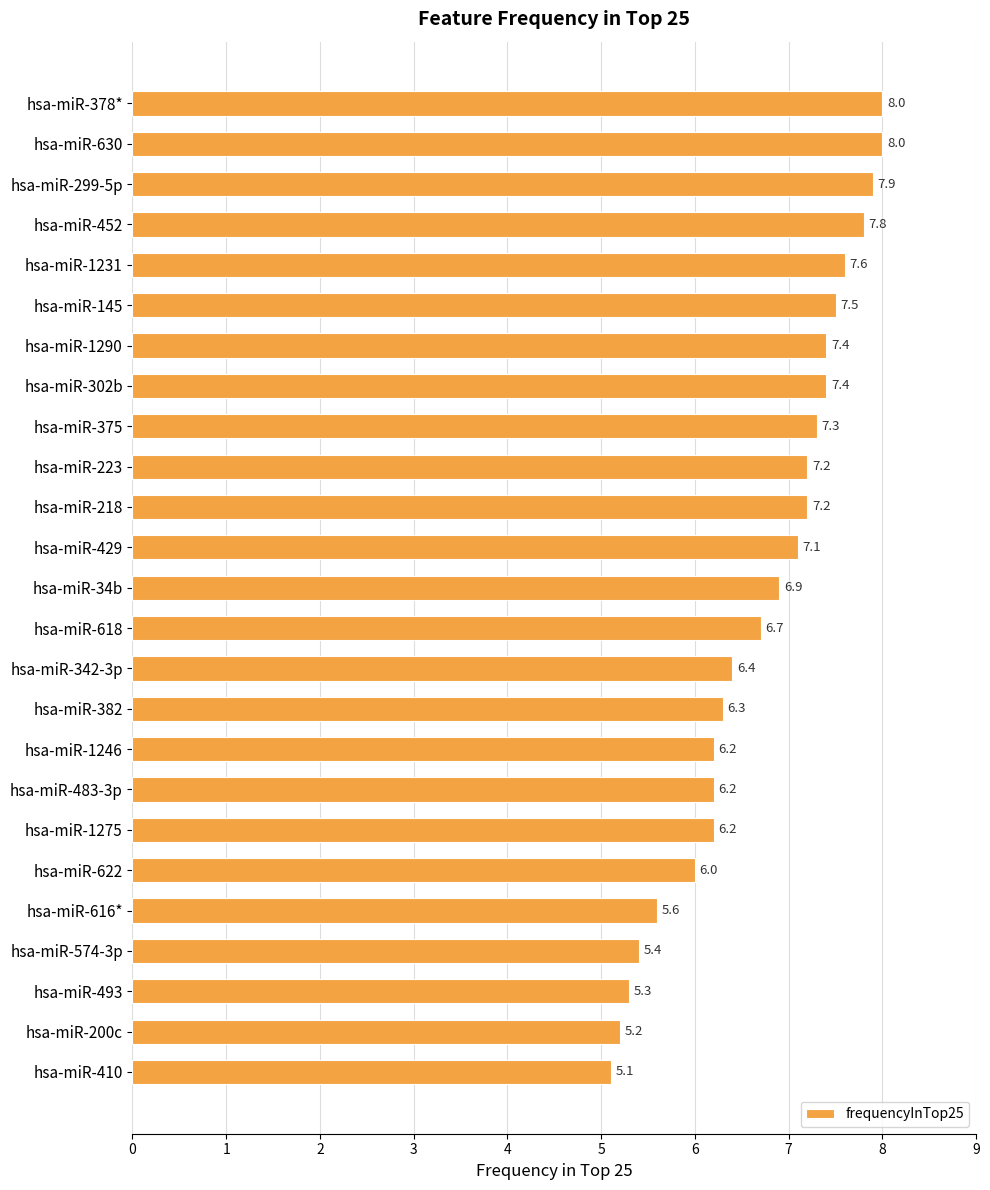

What is the sum of all values?

167.9